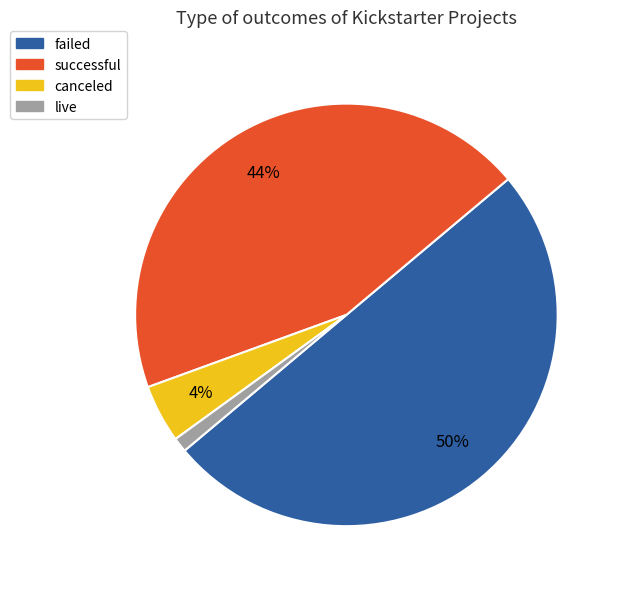

The successful slice represents 44% of the pie. True or false?

True